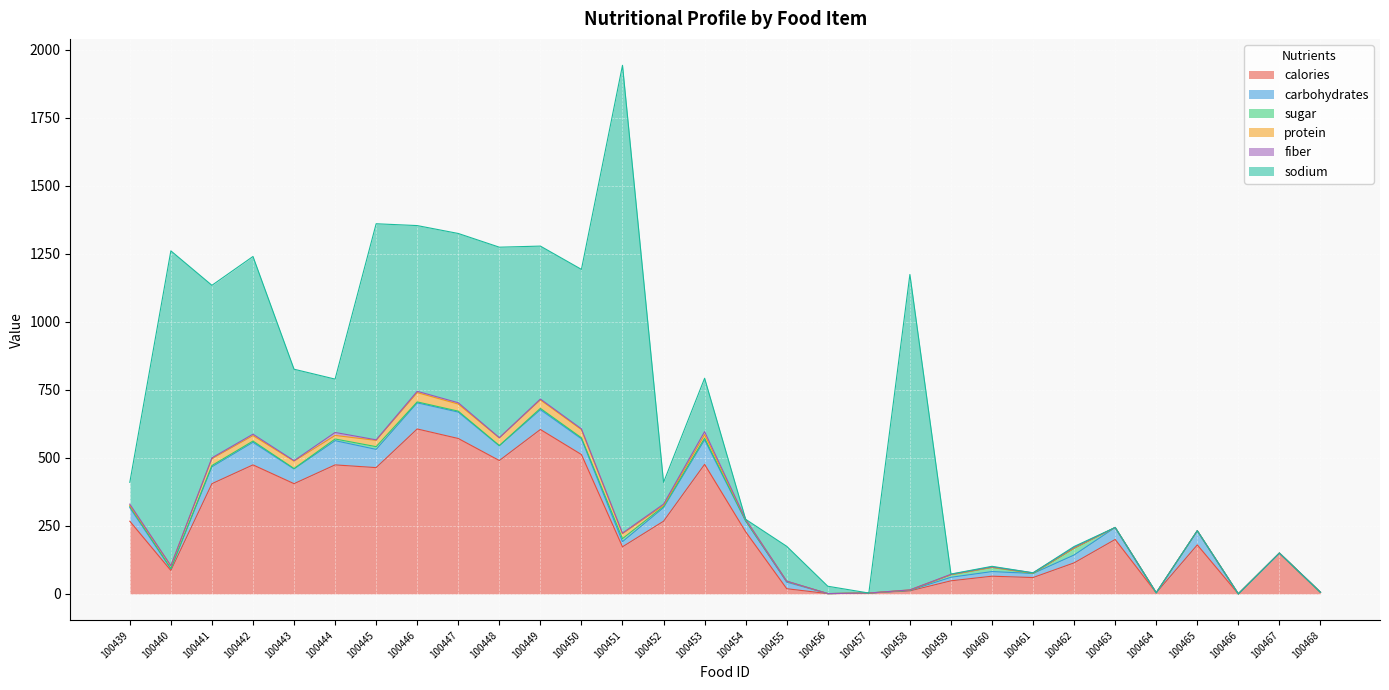

How many values in the sugar series exceed 3?

16